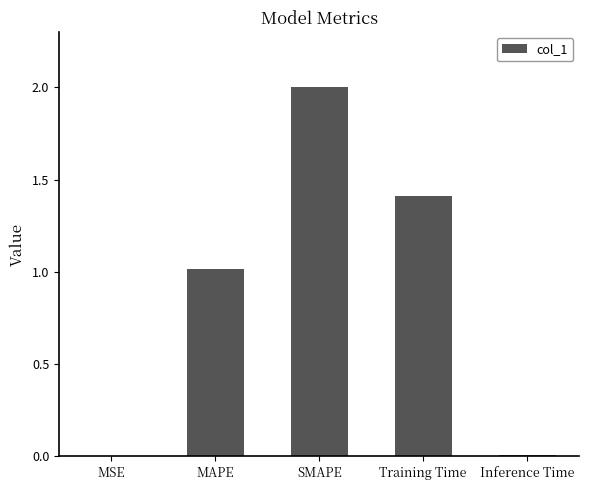

Does the chart contain stacked bars?

No